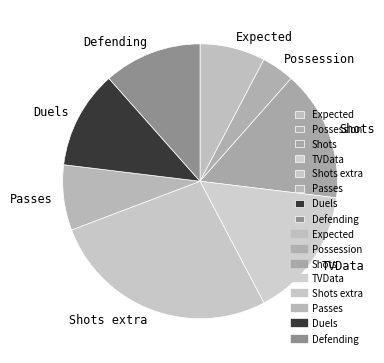

Approximately how many times larger is the value at Passes compared to Expected?

1.0